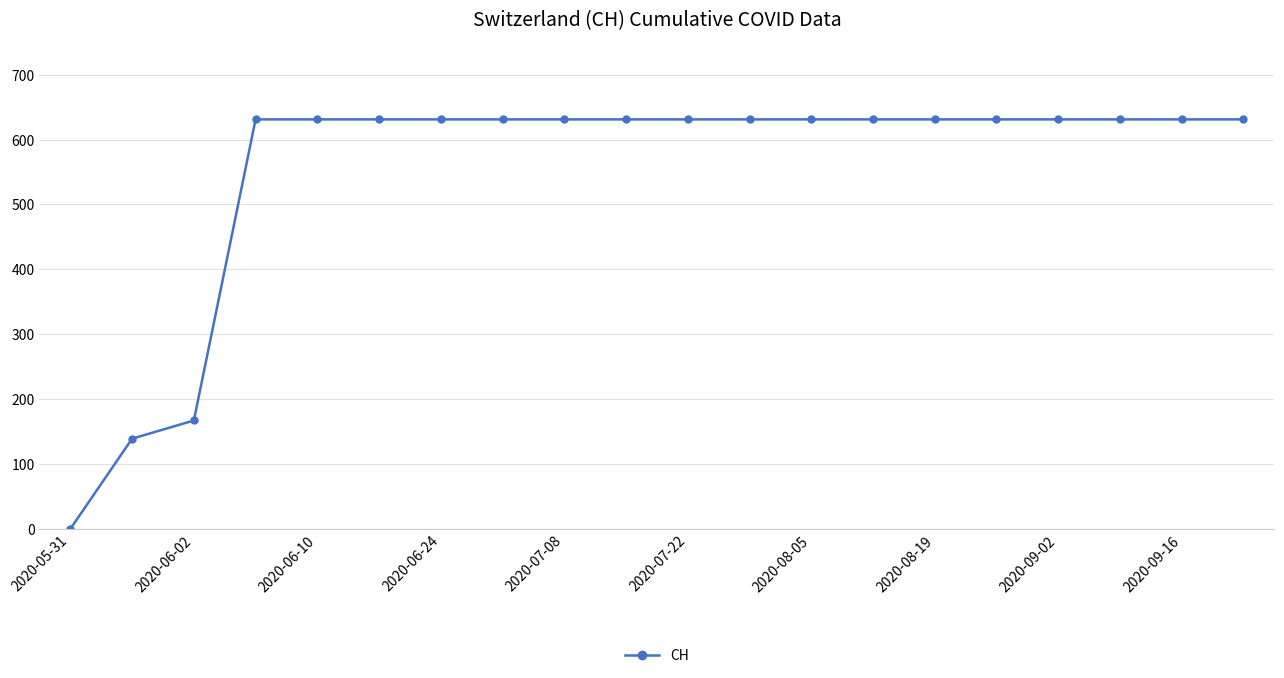

What is the greatest value displayed?

631